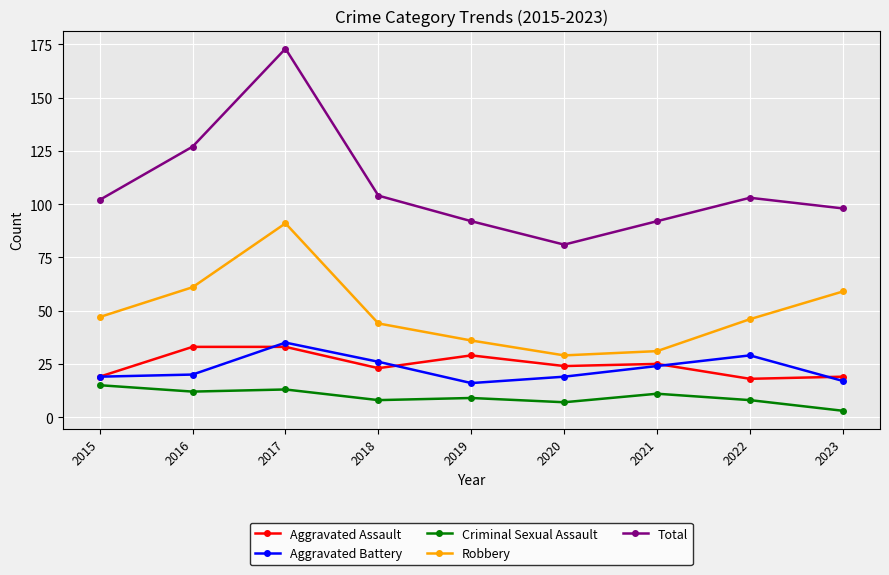

How many interior local valleys does the Robbery series have?

1